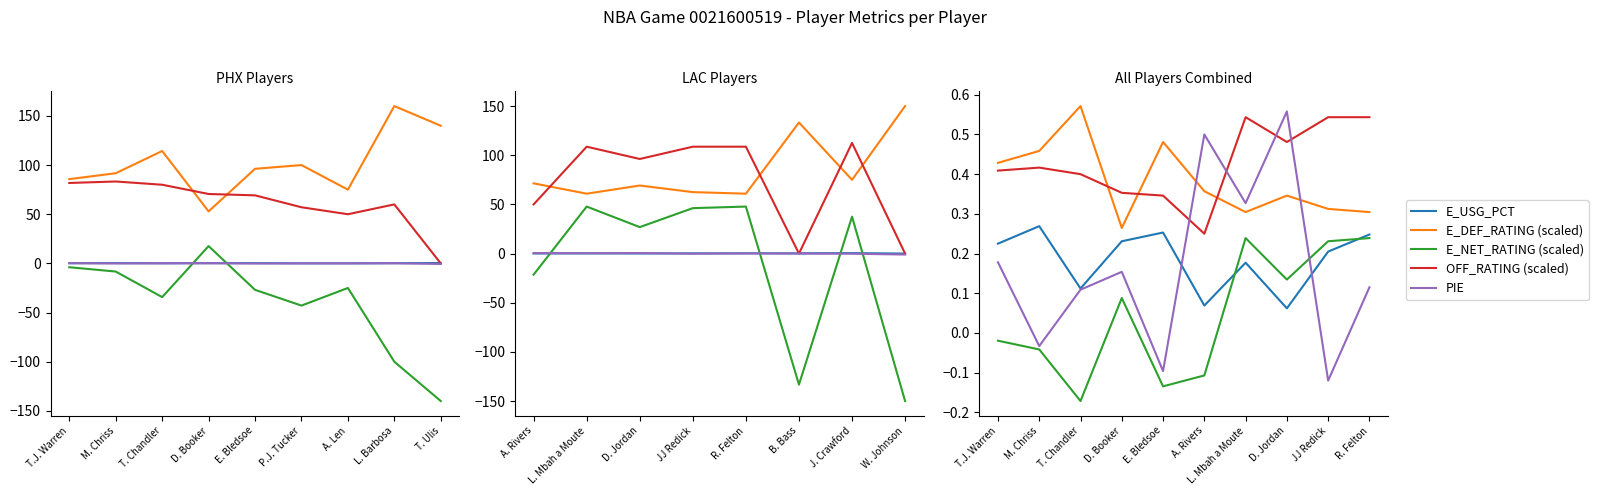

What are all the series names shown in the legend?

E_USG_PCT, E_DEF_RATING (scaled), E_NET_RATING (scaled), OFF_RATING (scaled), PIE